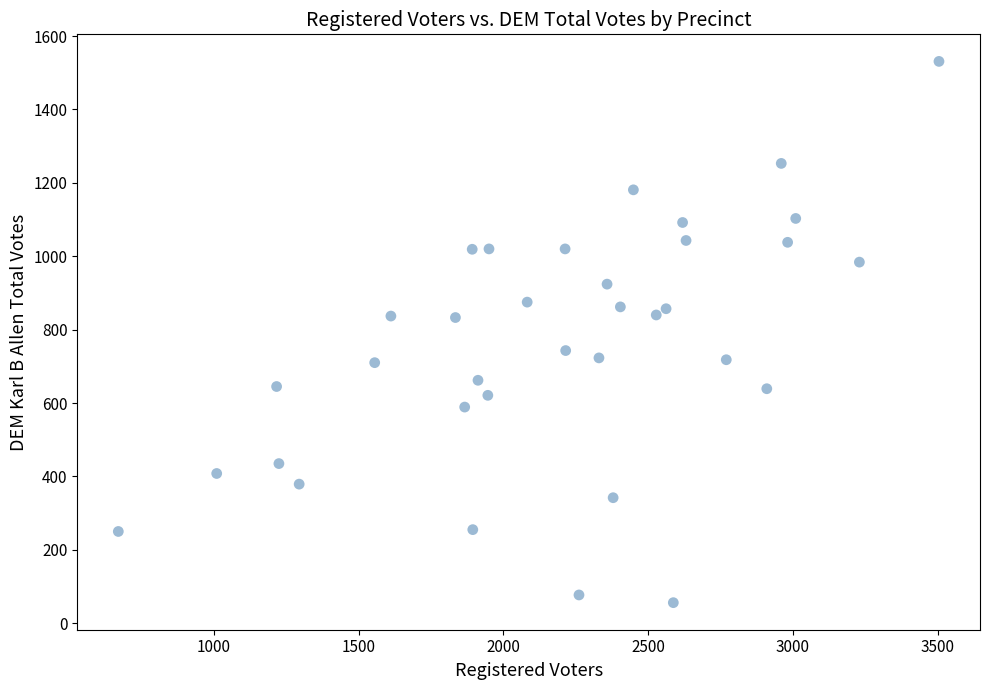

What is the range of Y values (max minus min)?

1475